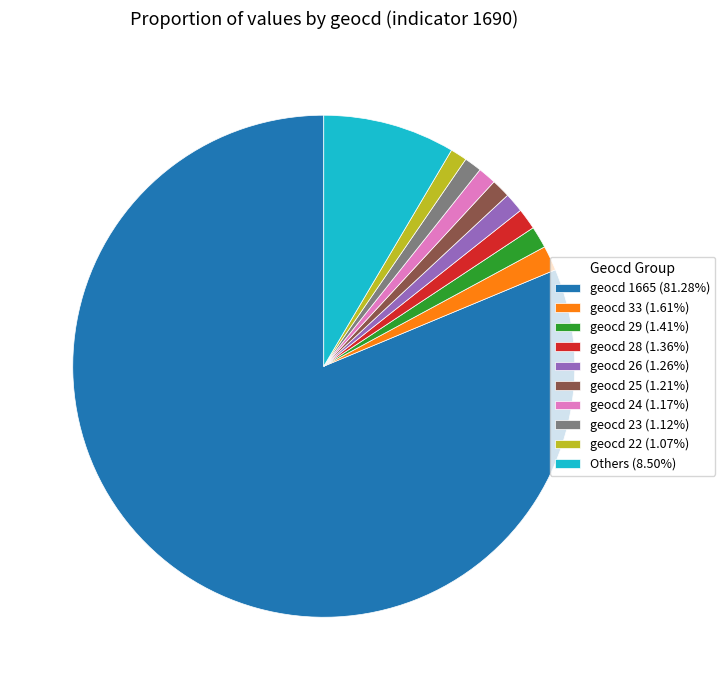

Does any single category account for the majority?

Yes